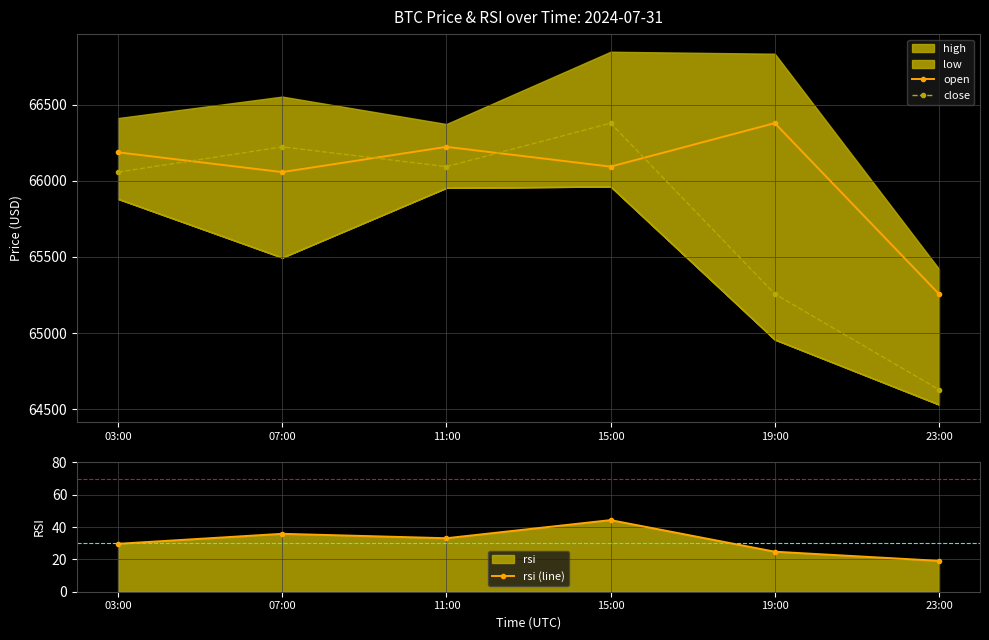

Reading left to right, what are all the values shown in this chart?

open: 66188.0	66058.0	66224.0	66094.0	66380.0	65256.8
close: 66058.0	66224.0	66094.0	66380.0	65256.8	64628.0
rsi (line): 29.6	35.8	33.1	44.3	24.8	19.1